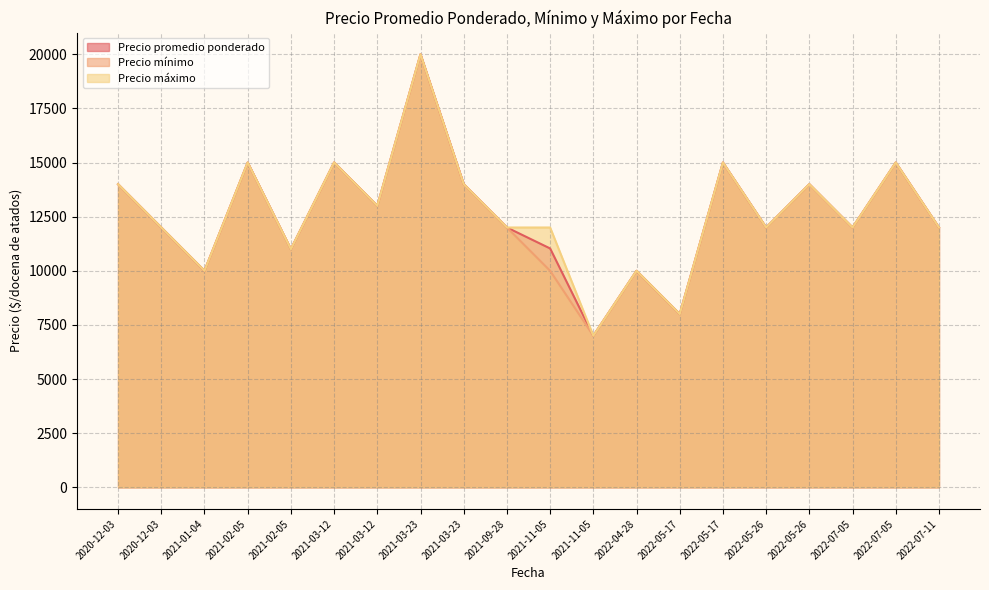

At which label is Precio promedio ponderado closest to 13500?

2020-12-03